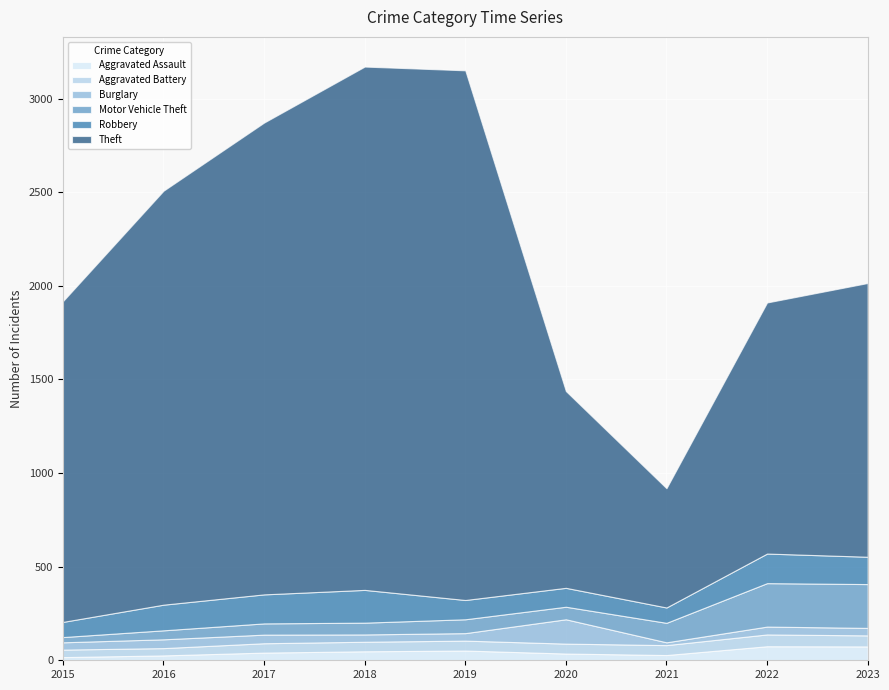

The Theft series shows 1341 at 2022. True or false?

True